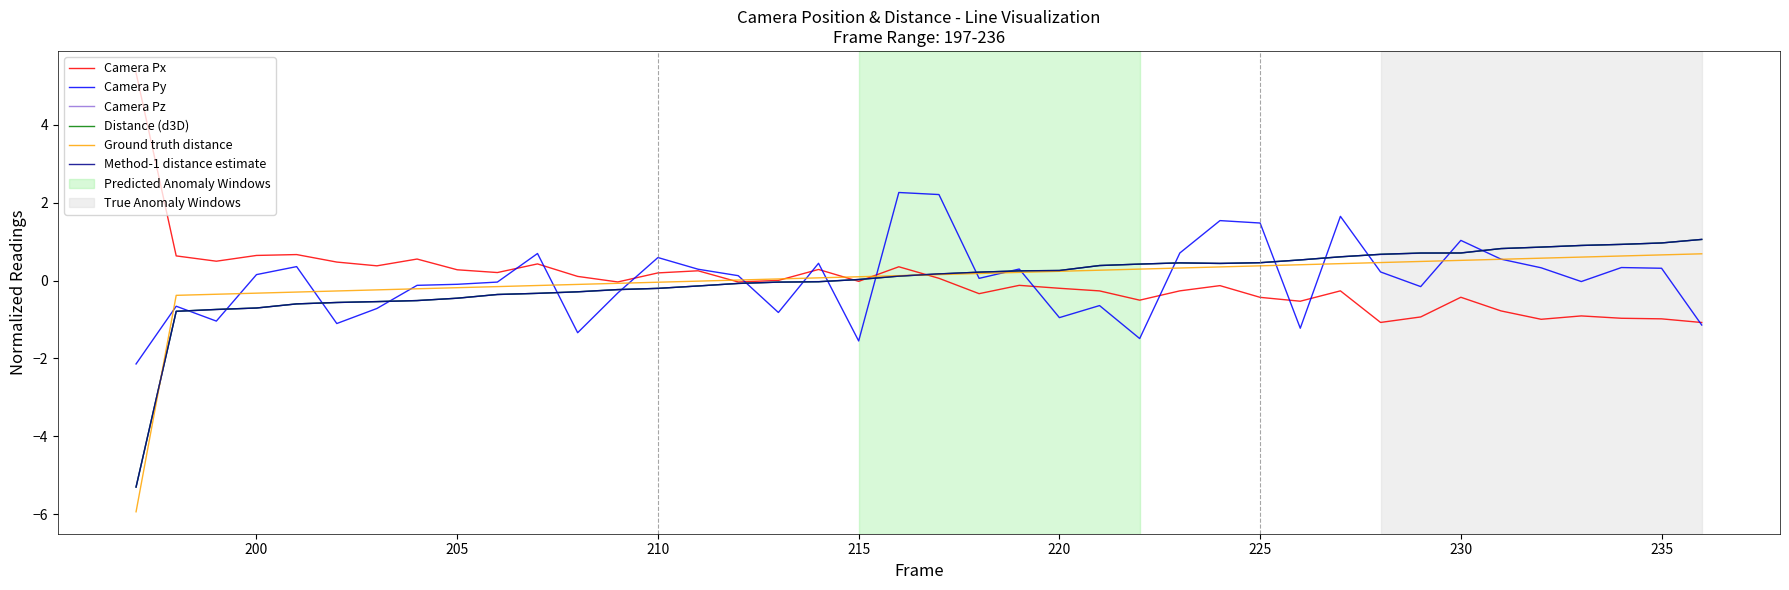

Does the chart display data point markers on the line(s)?

No